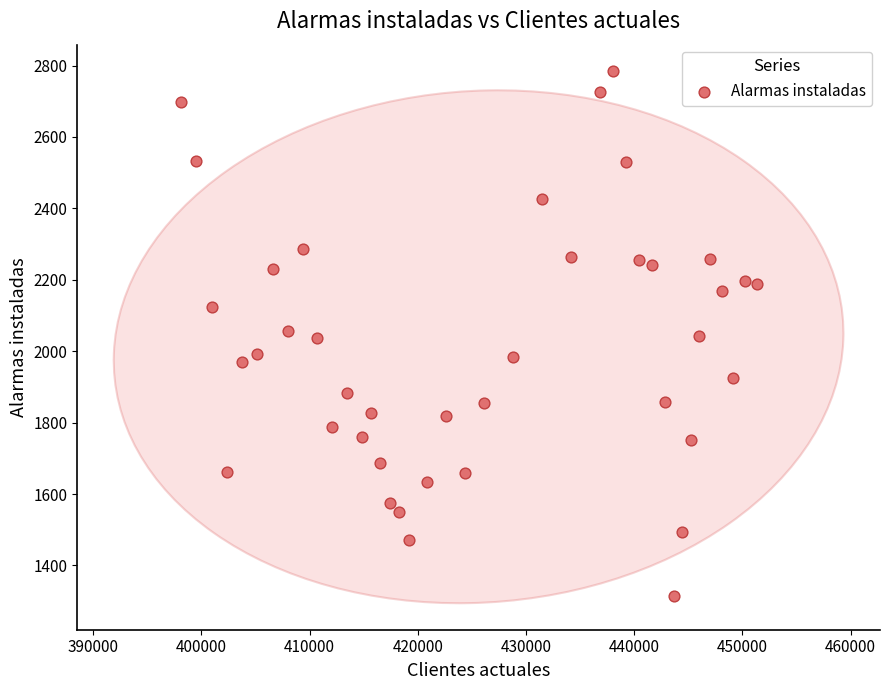

What is the range of Y values (max minus min)?

1469